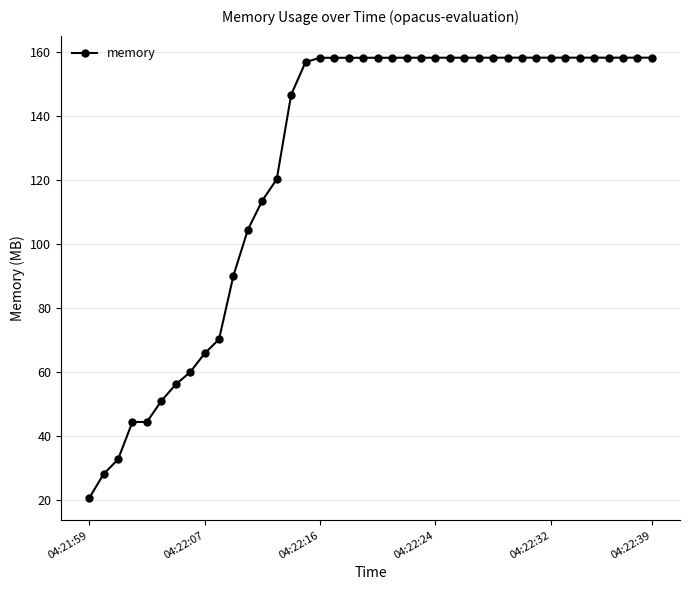

Does the chart display data point markers on the line(s)?

Yes